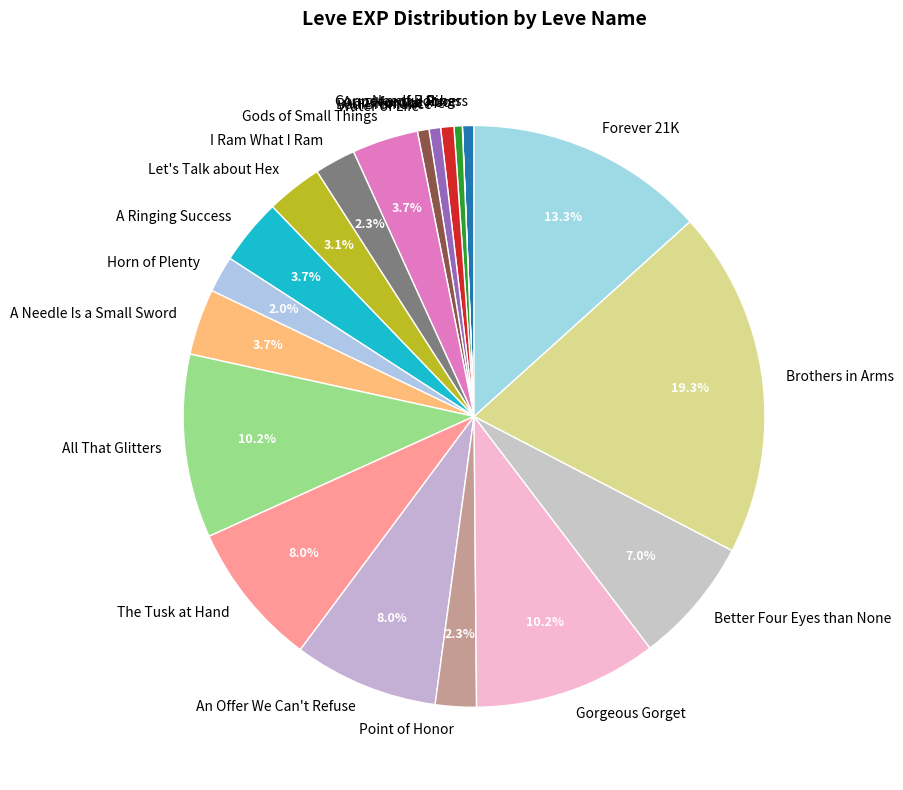

What is the largest slice in the pie chart?

Brothers in Arms